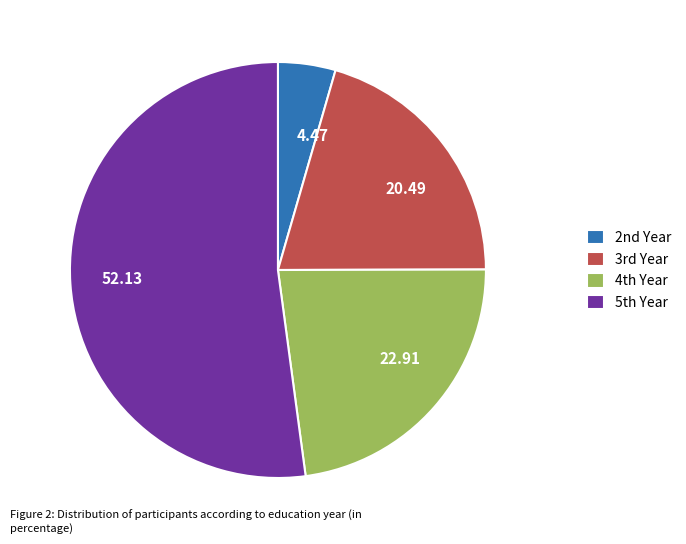

How many segments does this pie chart have?

4